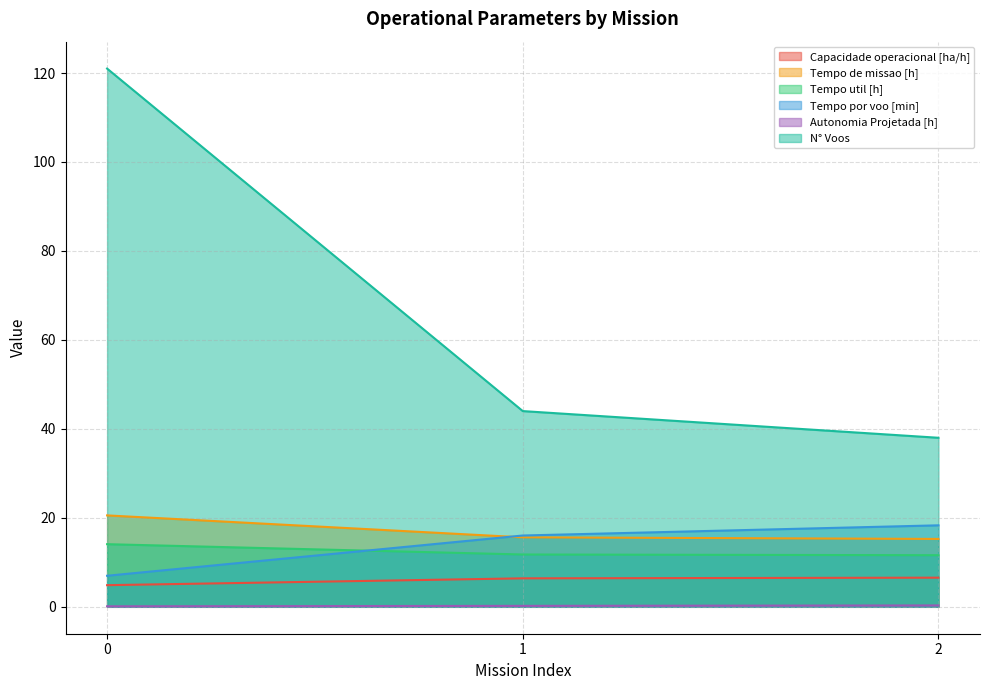

What is the difference between the maximum and minimum values in the Tempo por voo [min] series?

11.3